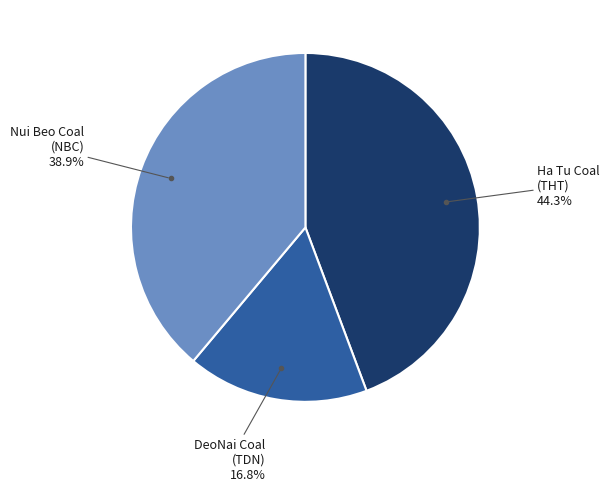

Which slice is the smallest?

DeoNai Coal (TDN)